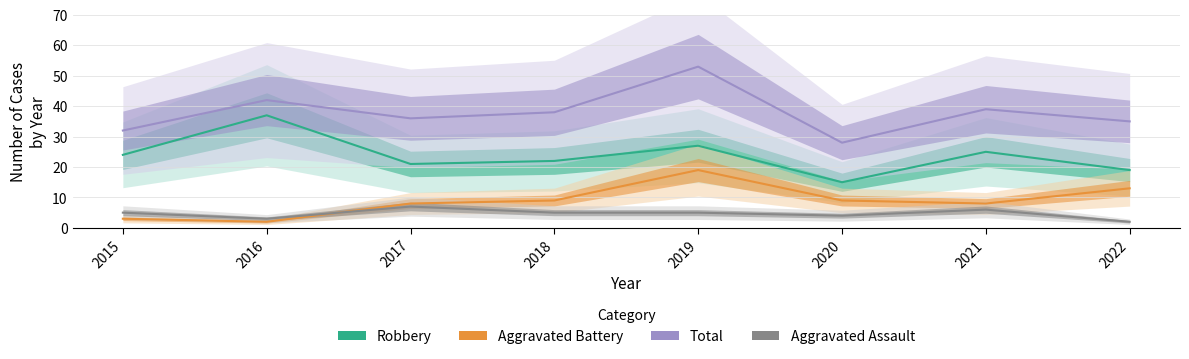

Reading left to right, transcribe all the data shown in this chart.

Robbery: 24	37	21	22	27	15	25	19
Total: 32	42	36	38	53	28	39	35
Aggravated Battery: 3	2	8	9	19	9	8	13
Aggravated Assault: 5	3	7	5	5	4	6	2